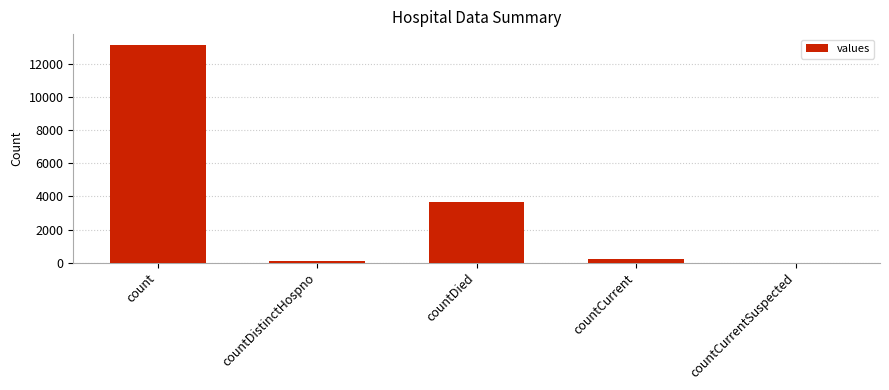

What is the sum of all values?

17085